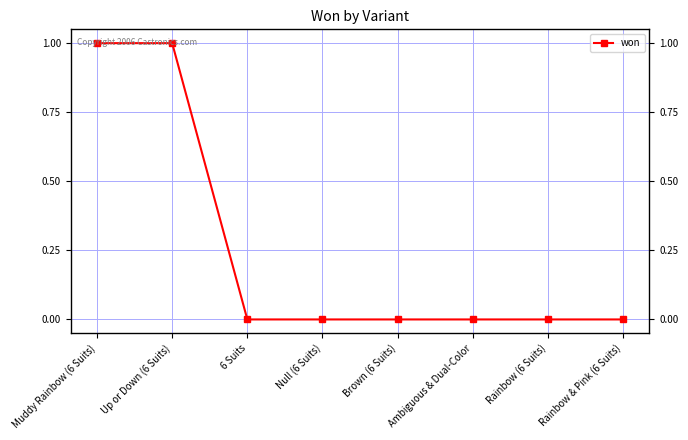

What is the sum of the values at Rainbow (6 Suits) and Up or Down (6 Suits)?

1